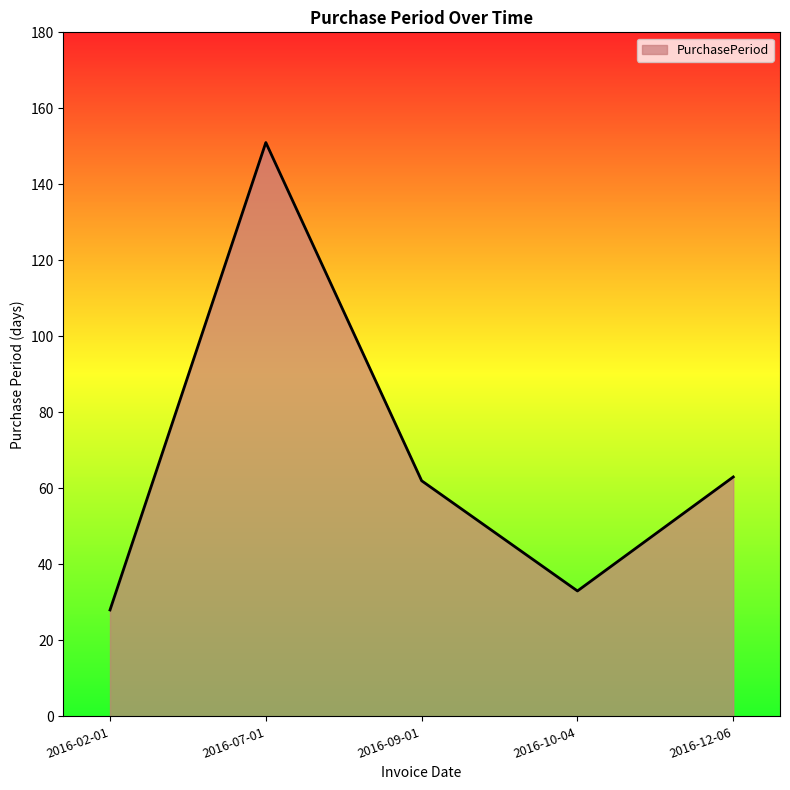

At which category does the chart reach its minimum across all series?

2016-02-01